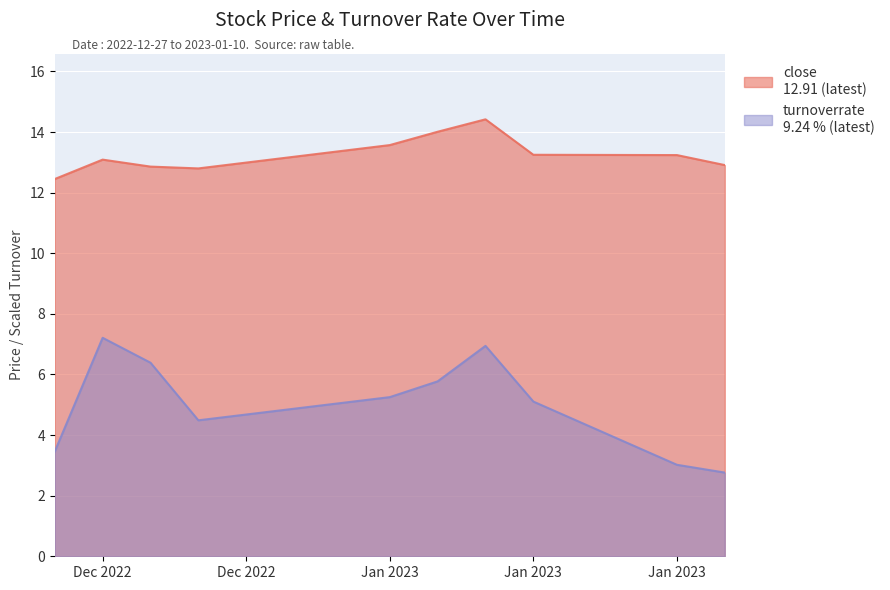

What is the label of the 3rd point from the right?

Jan 2023